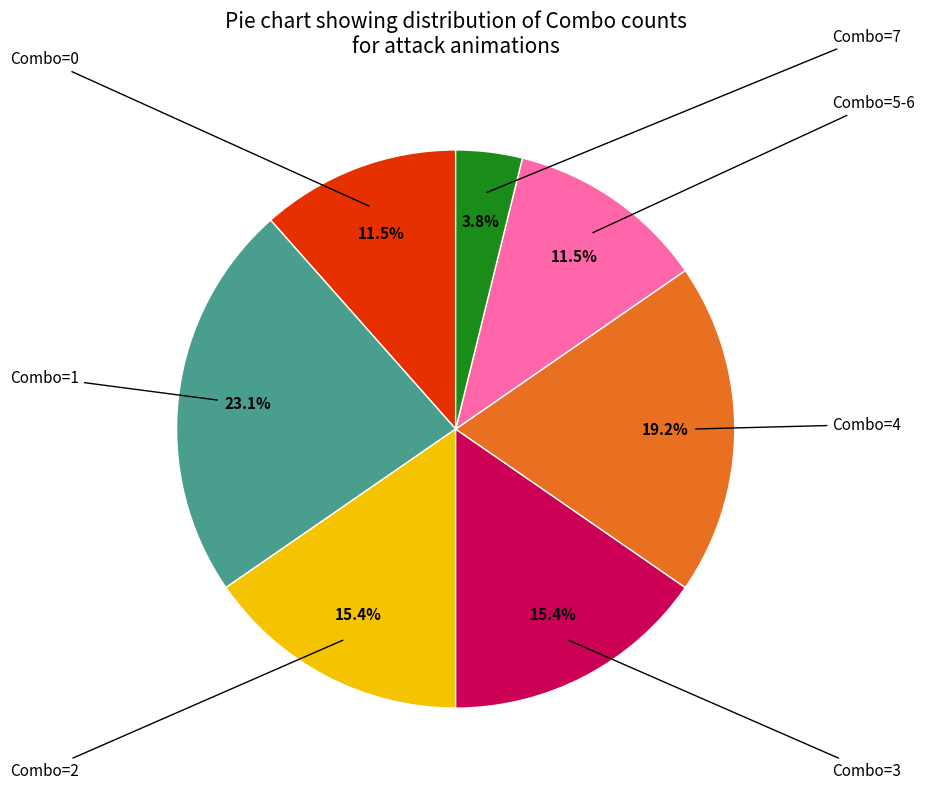

Is there any slice that represents more than half of the pie?

No